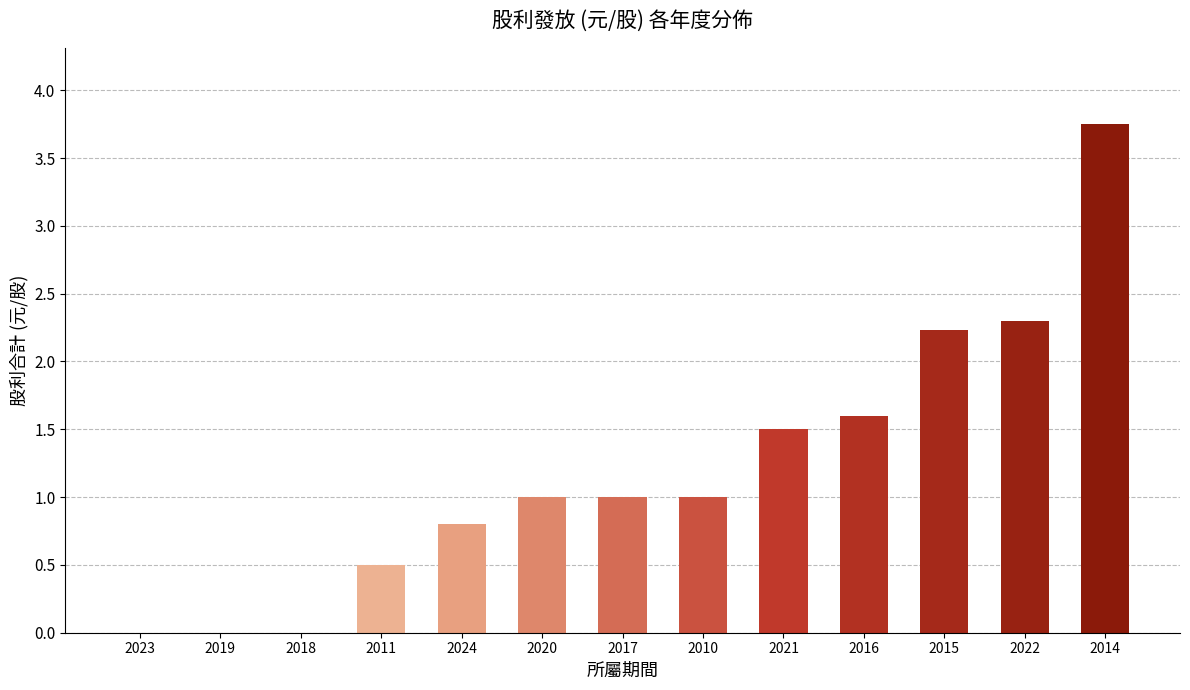

What is the sum of all values?

15.7